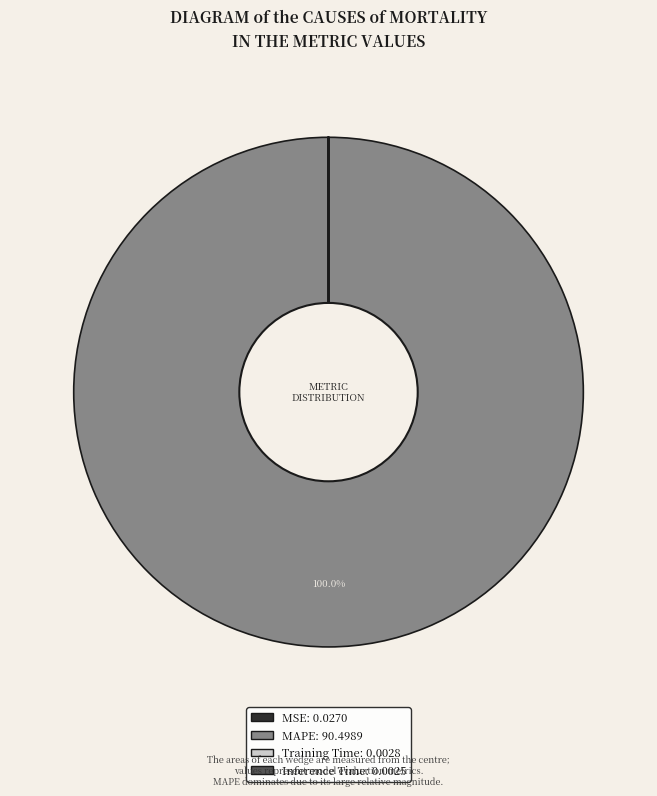

Which slice is the largest?

MAPE